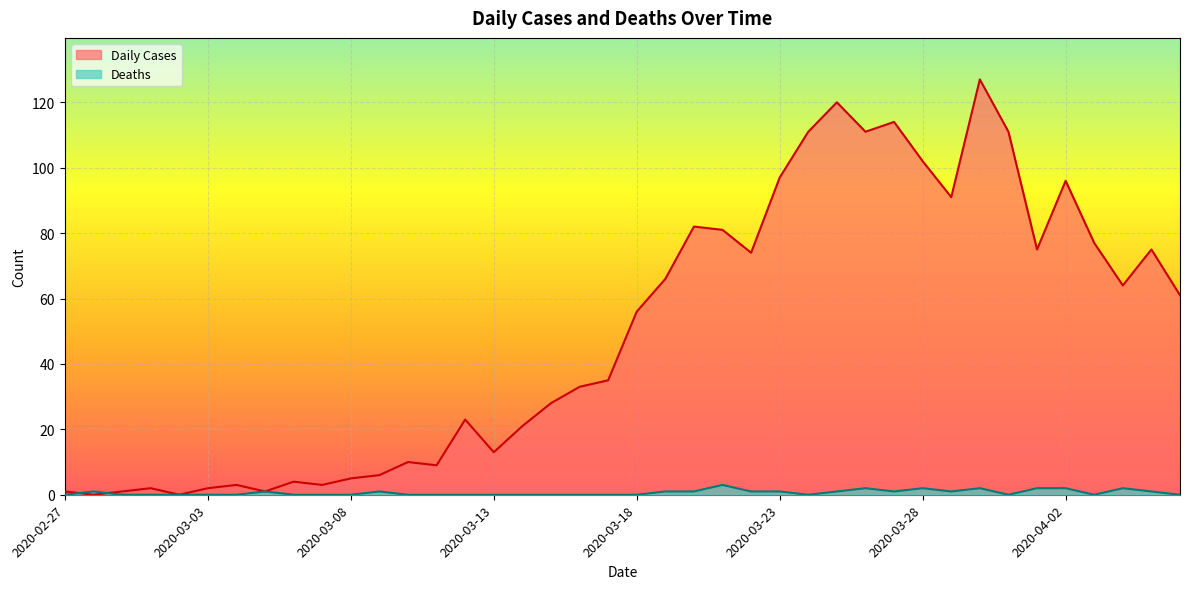

Count the Deaths values in the range 0 to 1.

33